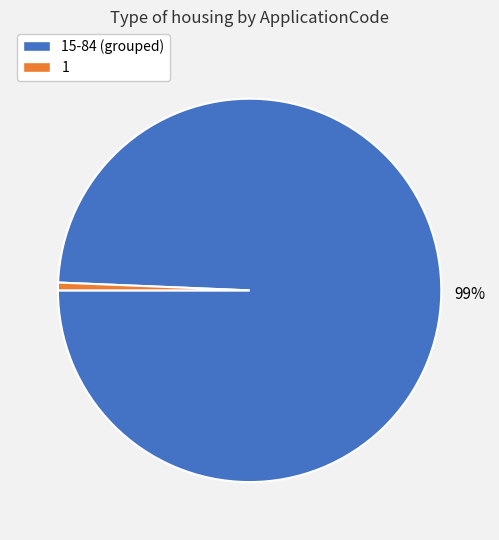

To the nearest percent, what is the average slice percentage?

50%